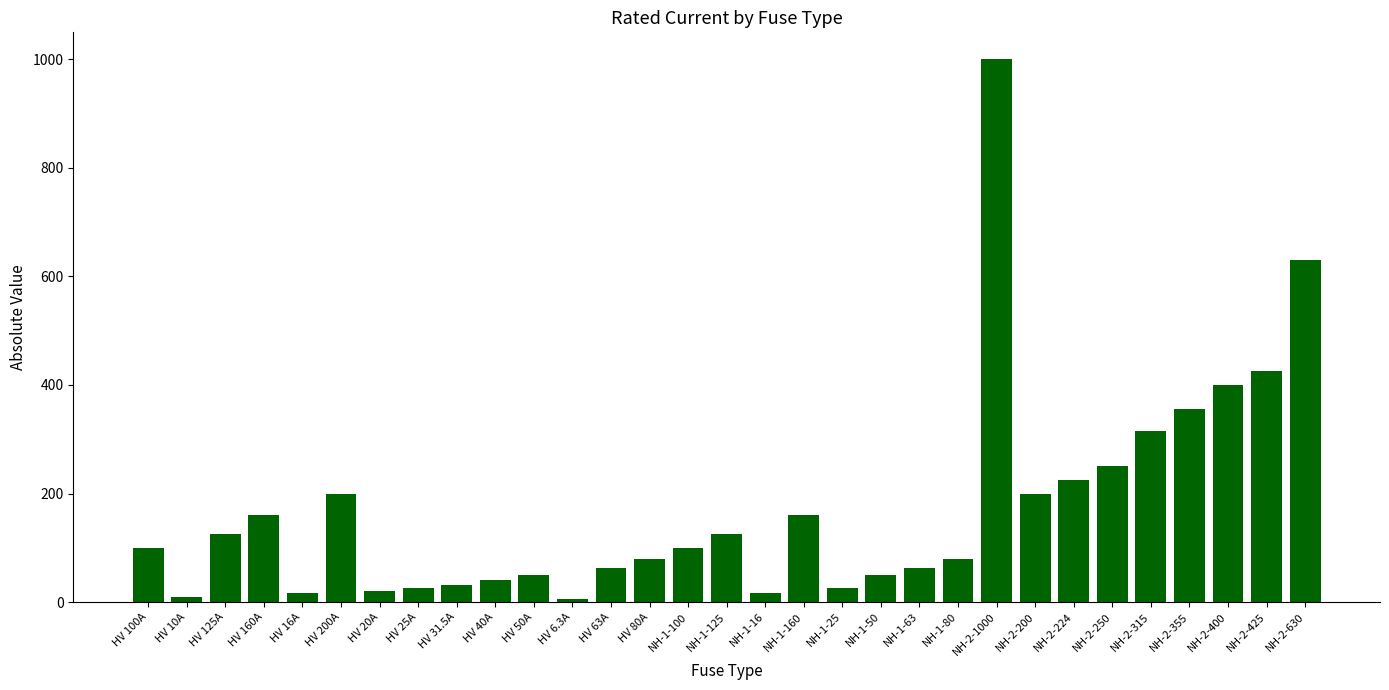

Between HV 31.5A and NH-1-50, which is larger?

NH-1-50